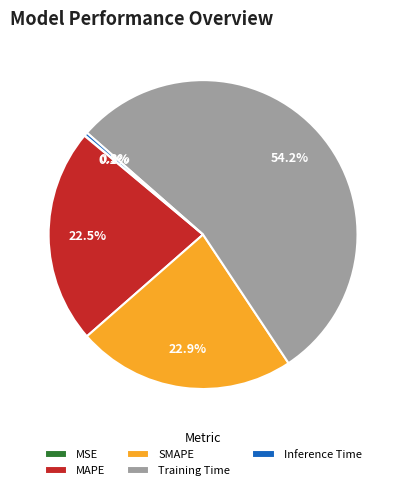

Do Inference Time and MAPE together represent more than half of the pie?

No